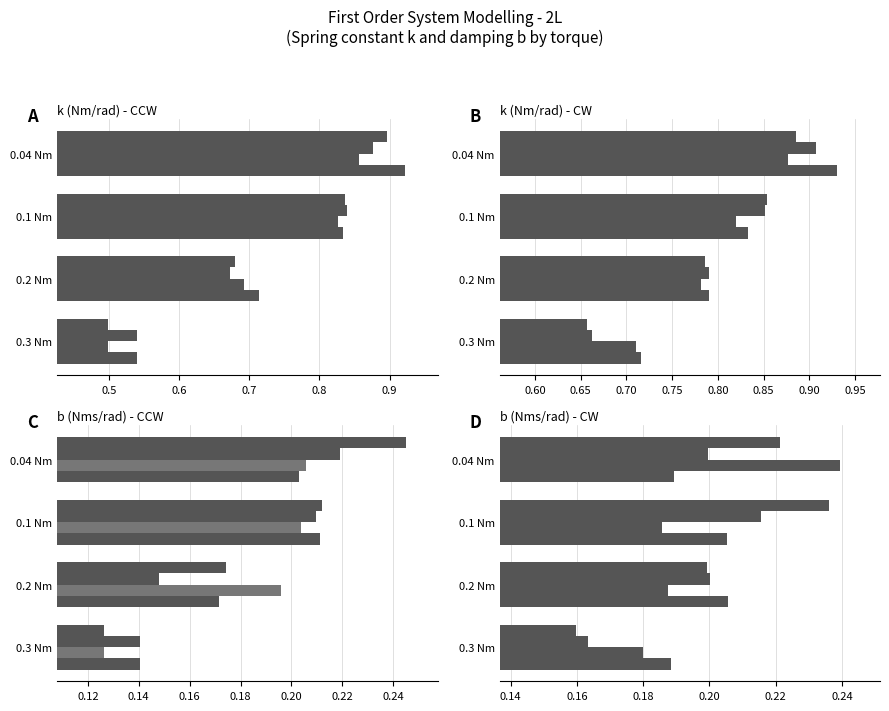

True or false: trial 4 has a value of 0.3 at 0.2 Nm.

False